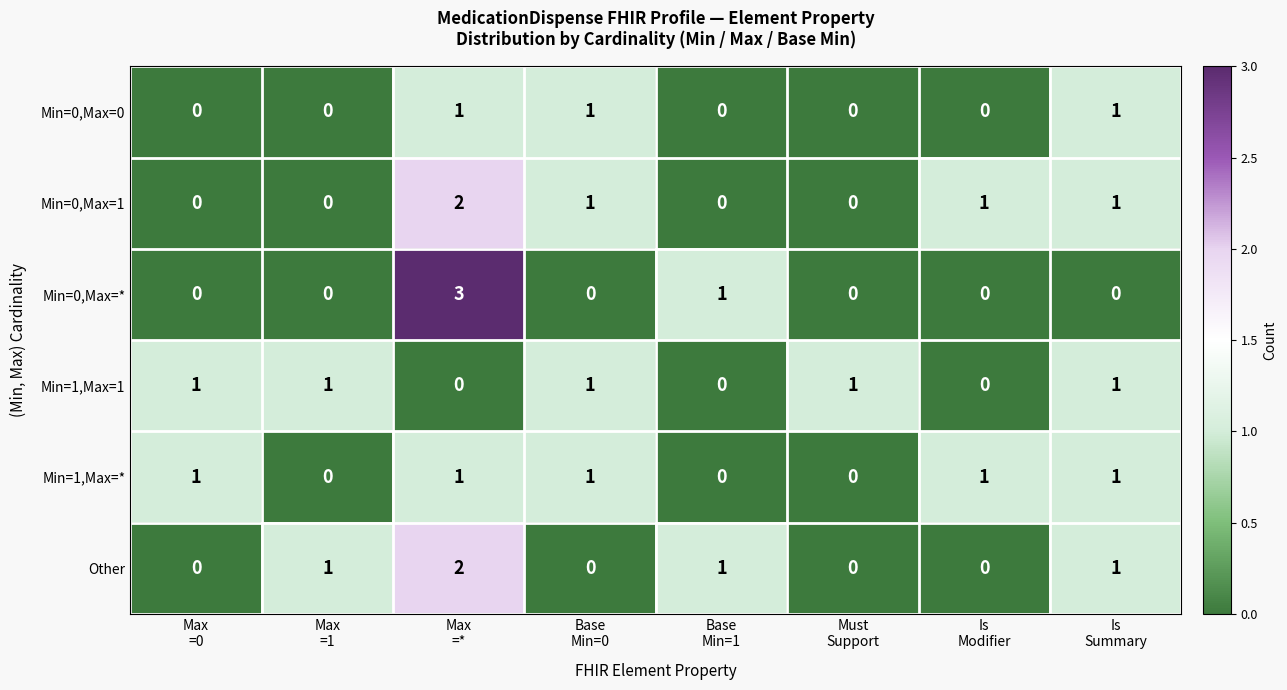

What is the sum of all Min=0,Max=* values?

4